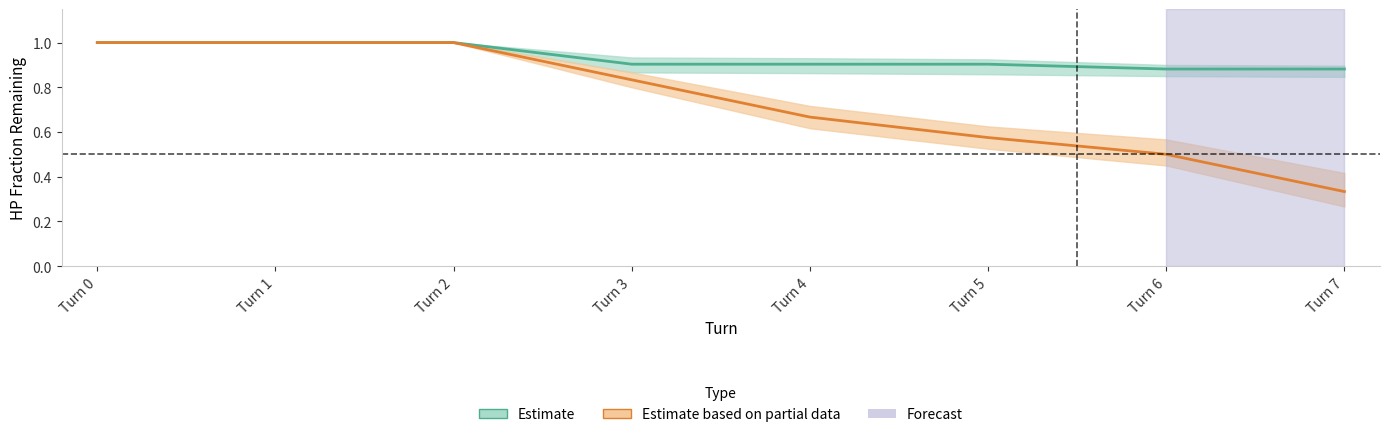

What is the approximate value of player1_total_hpPercent at Turn 5?

0.9